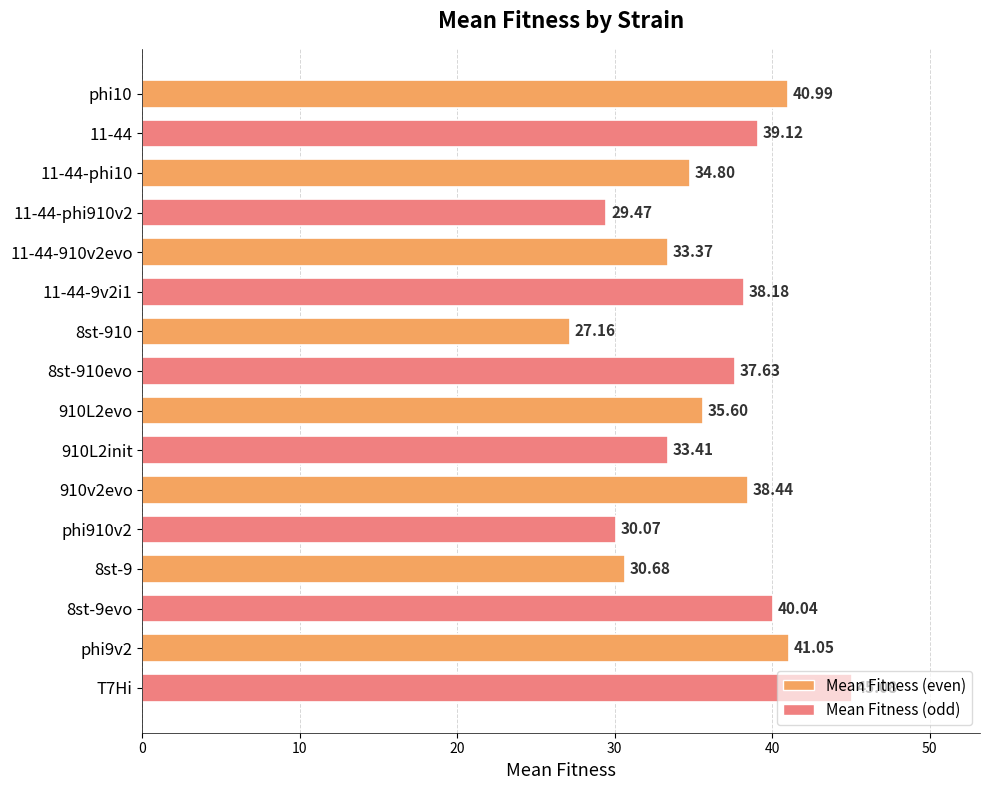

Approximately how many times larger is the value at 910L2evo compared to 910L2init?

1.1